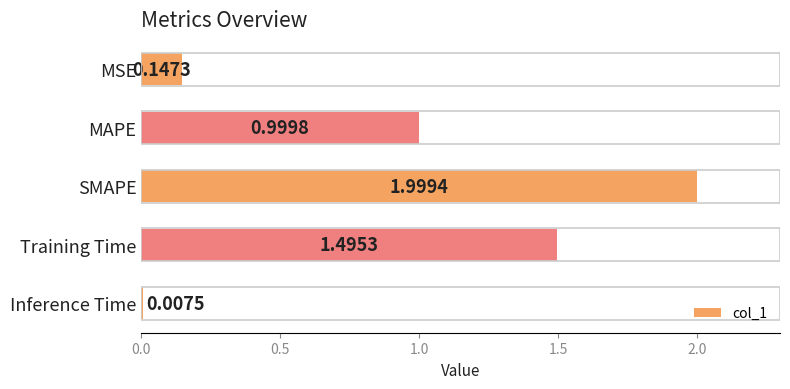

What is the difference between the maximum and minimum values?

2.0